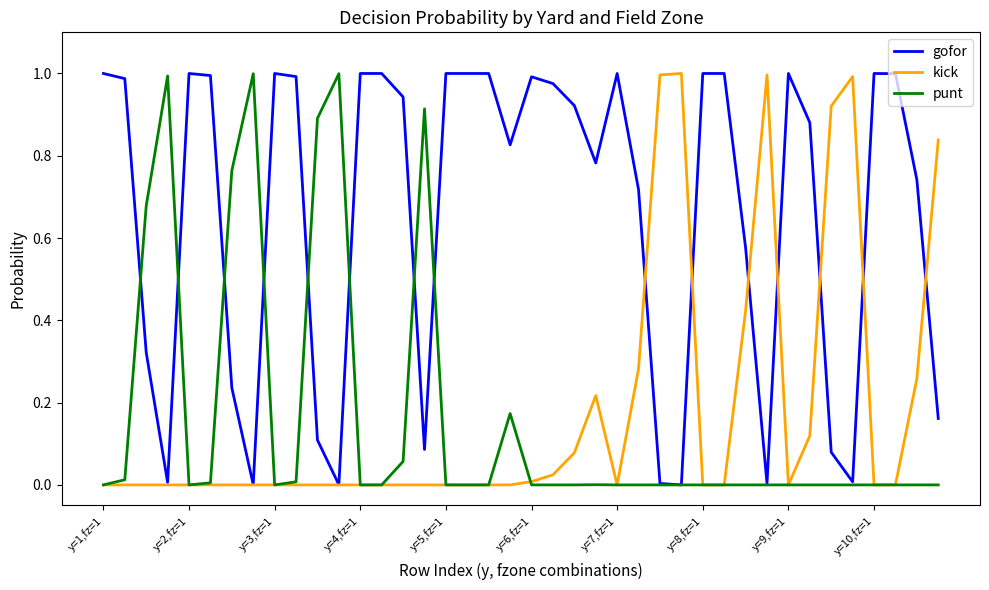

Which series has the largest total across all categories?

gofor